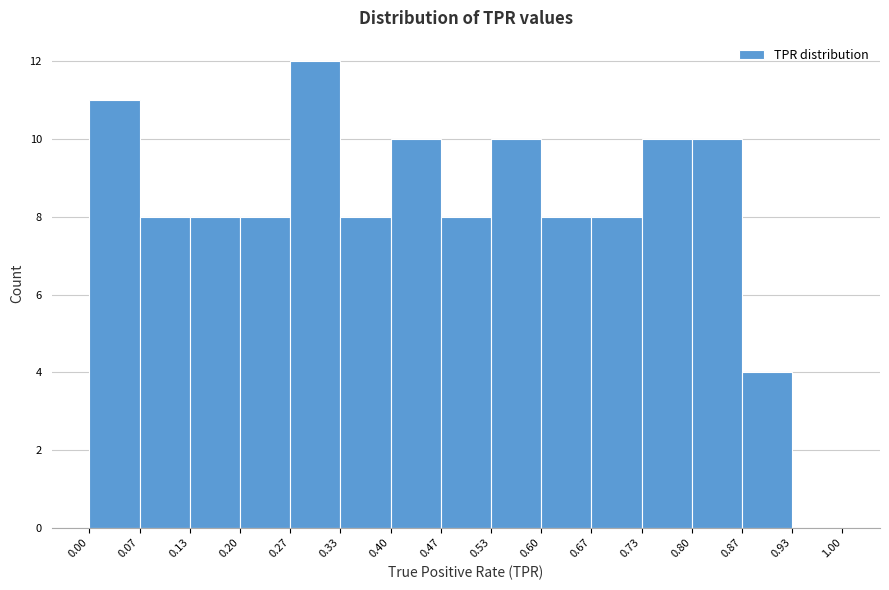

How tall is the bar that spans 0.47 to 0.53 on the x-axis? The values are not printed on the chart, so give them approximately, as read against the axis.

8